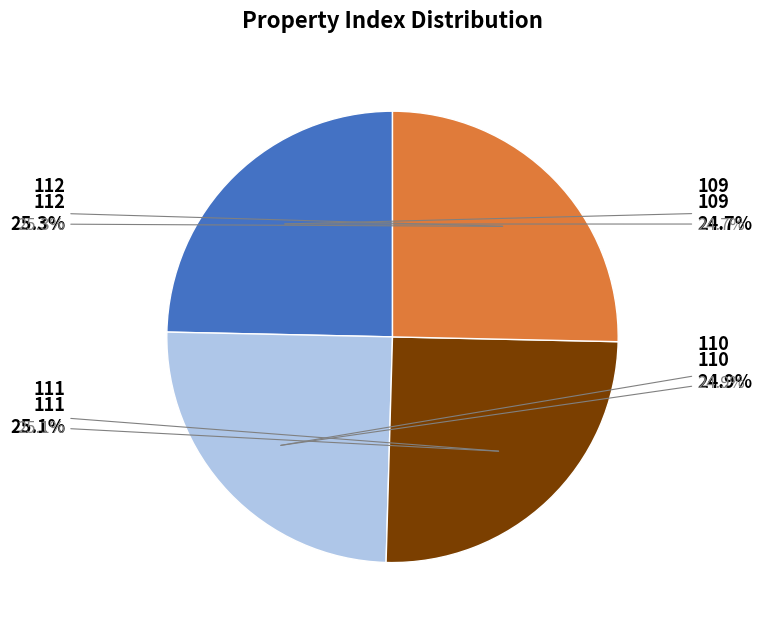

Do 111 and 110 together represent more than half of the pie?

No